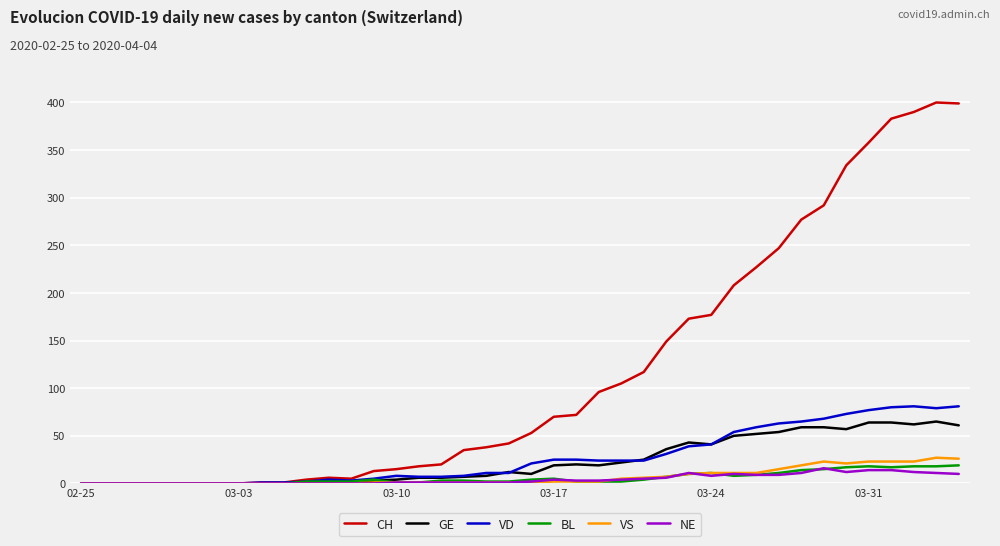

Which series has the widest spread of values?

CH